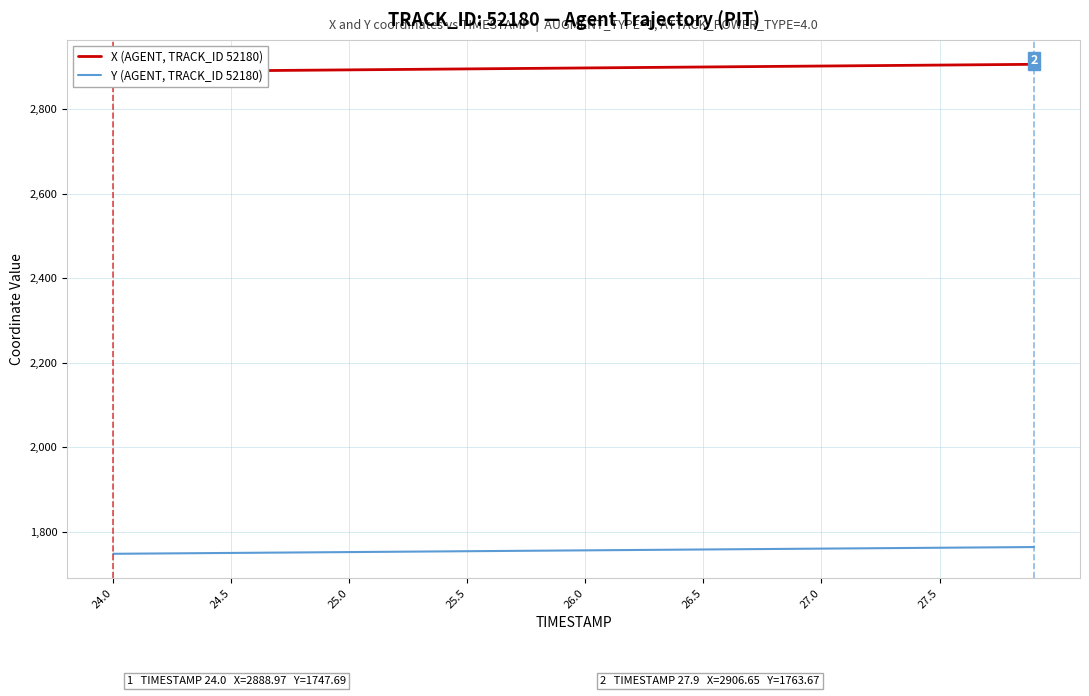

Rank the series by their average value, from highest to lowest.

X (AGENT, TRACK_ID 52180), Y (AGENT, TRACK_ID 52180)